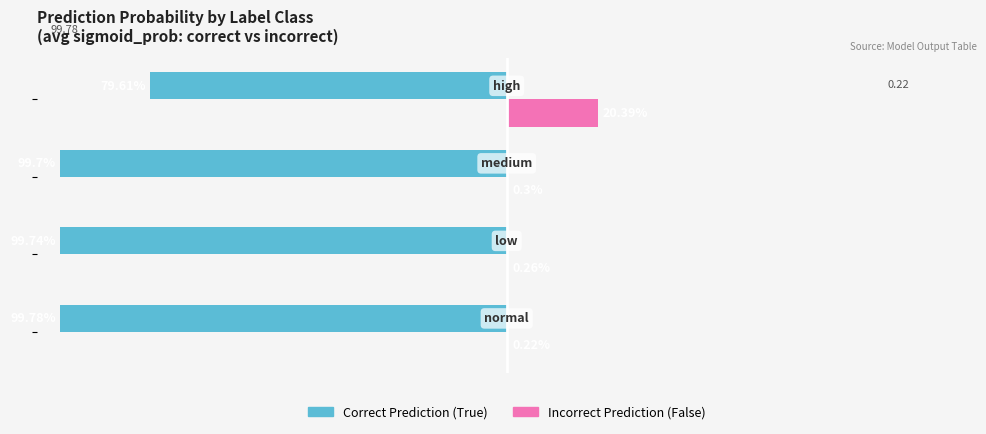

Which series has the largest total across all categories?

Incorrect Prediction (False)